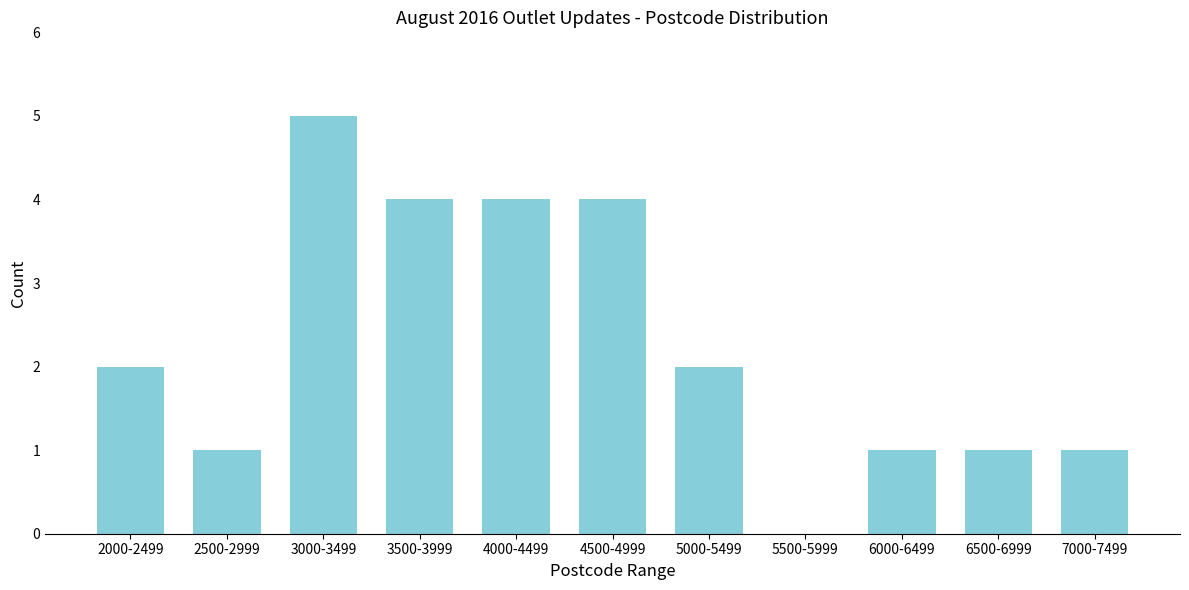

Reading right to left, what are all the values shown in this chart?

7000-7499=1	6500-6999=1	6000-6499=1	5500-5999=0	5000-5499=2	4500-4999=4	4000-4499=4	3500-3999=4	3000-3499=5	2500-2999=1	2000-2499=2